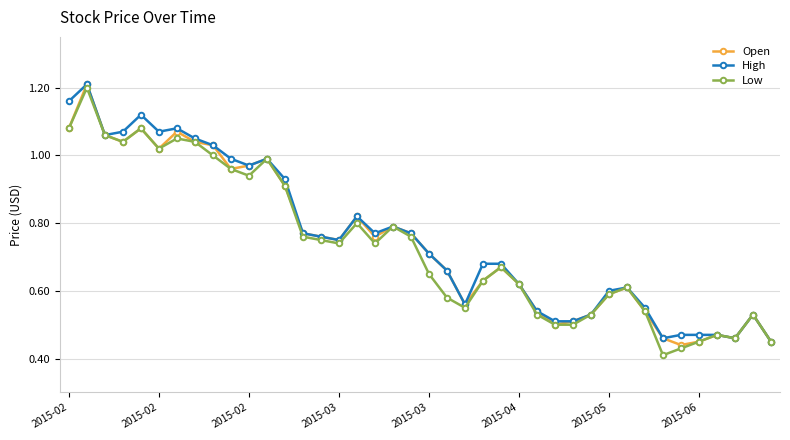

At how many categories does at least one series exceed 0?

40